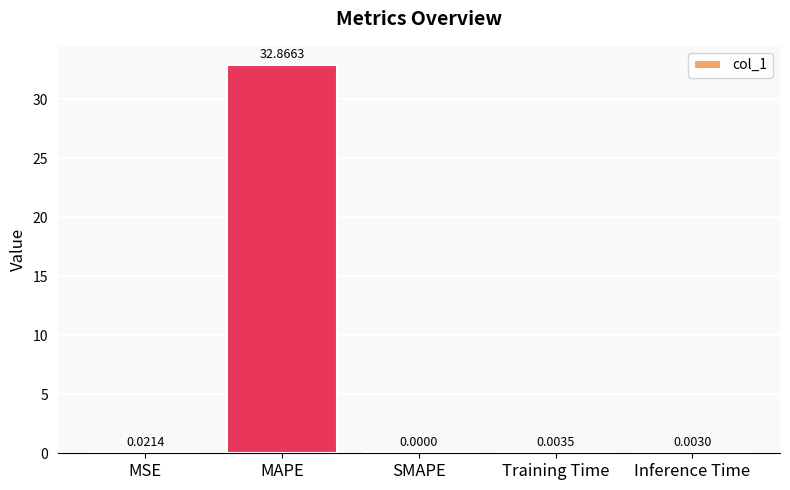

What is the sum of the values at MAPE and MSE?

32.9